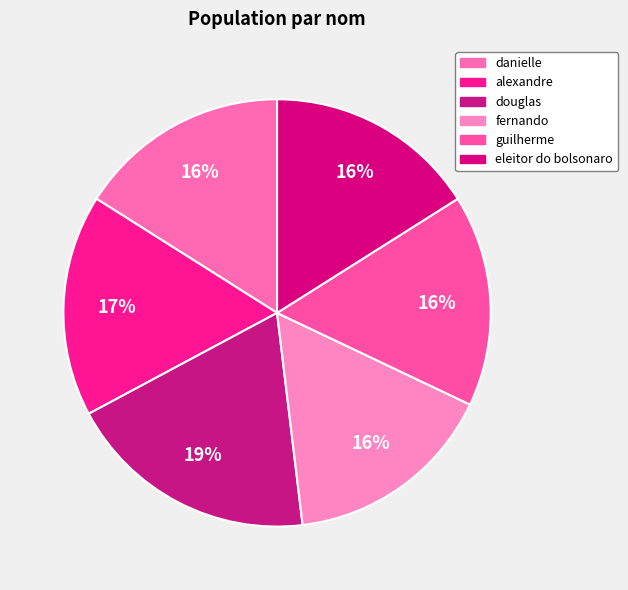

To the nearest percent, what is the average slice percentage?

17%